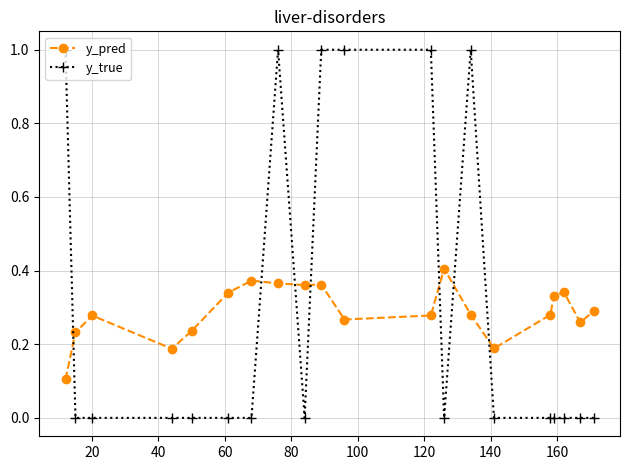

What is the difference between the maximum and minimum values in the y_true series?

1.0